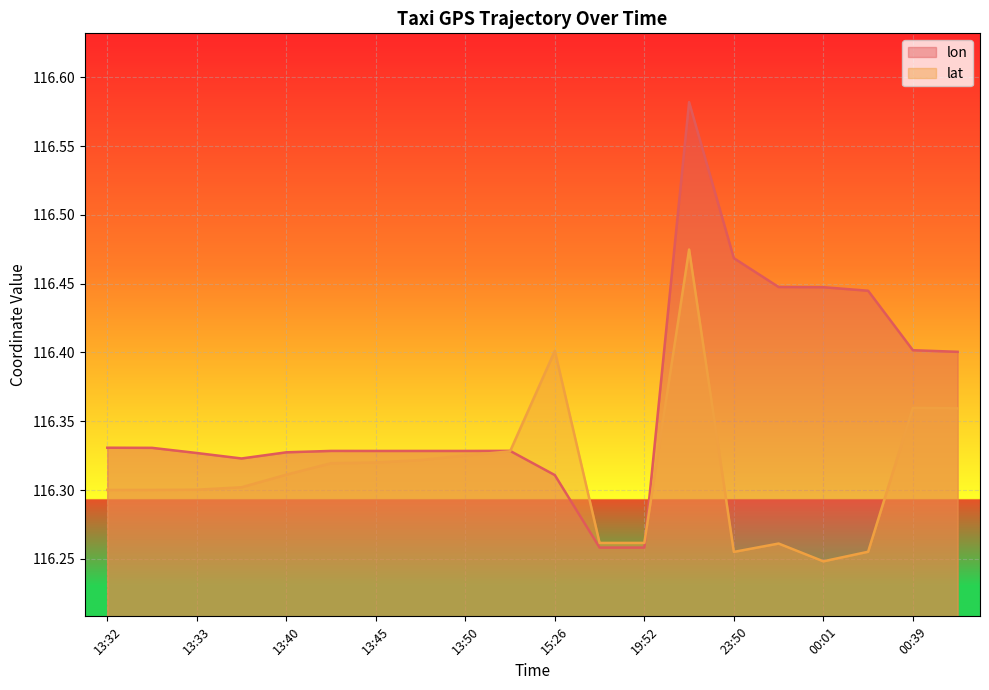

What is the label of the 4th point from the left?

13:35